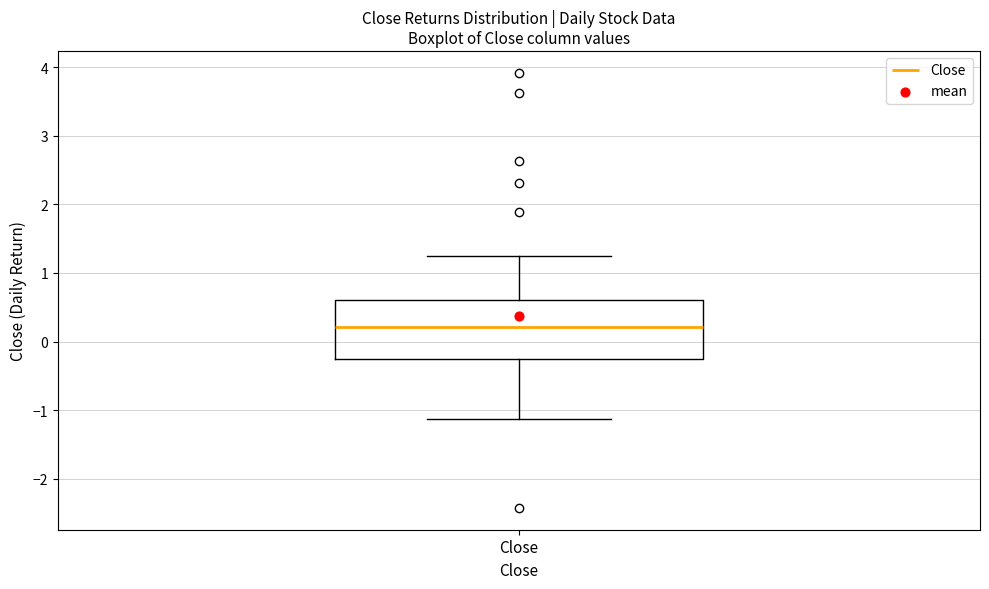

Read this box plot against the y-axis: the position of the median line, the range covered by the box, and the ends of both whiskers. The values are not printed on the chart, so give them approximately, as read against the axis.

median 0.2, box -0.3 to 0.6, whiskers -1.1 to 1.2